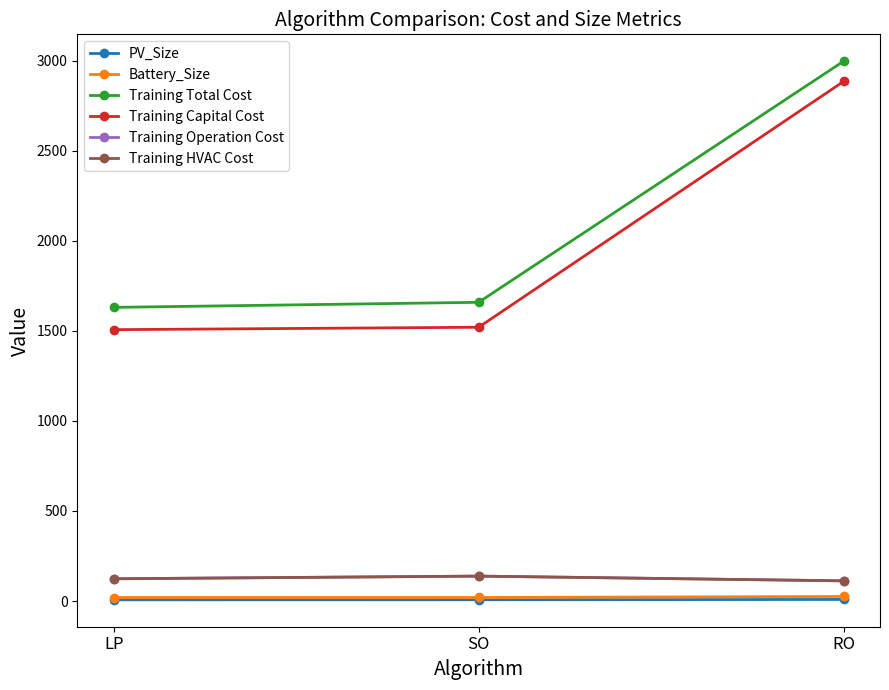

The value of Training HVAC Cost at SO is 192.8. True or false?

False